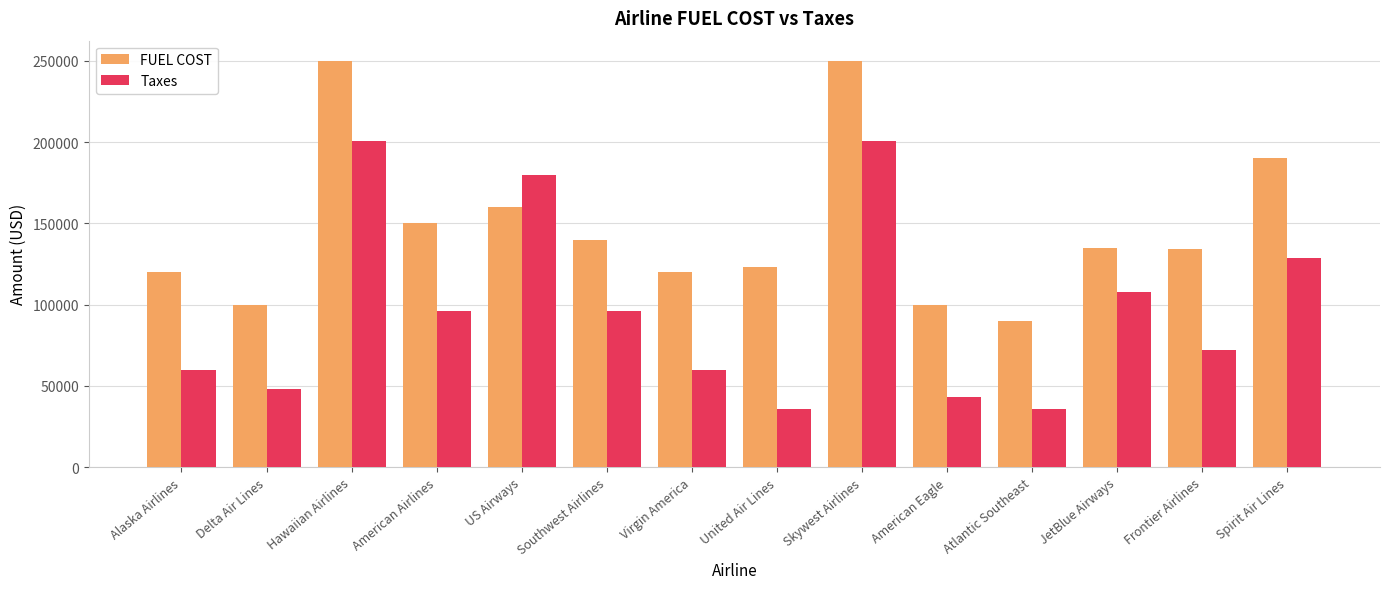

How many bars are there in each group?

2